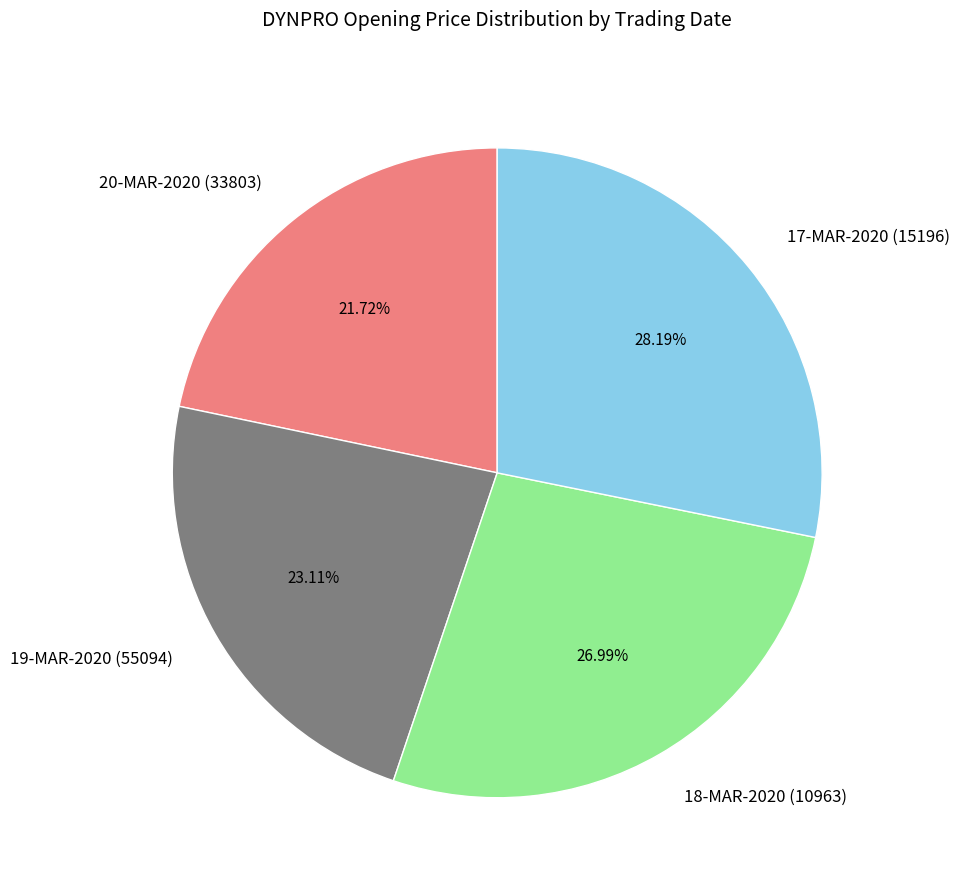

What is the smallest slice in the pie chart?

20-MAR-2020 (33803)